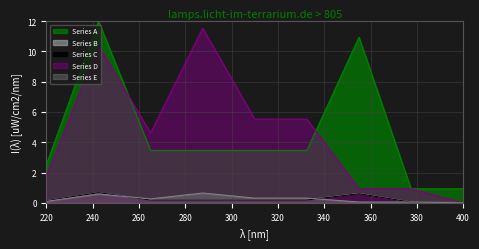

What are all the series names shown in the legend?

Series A, Series B, Series C, Series D, Series E